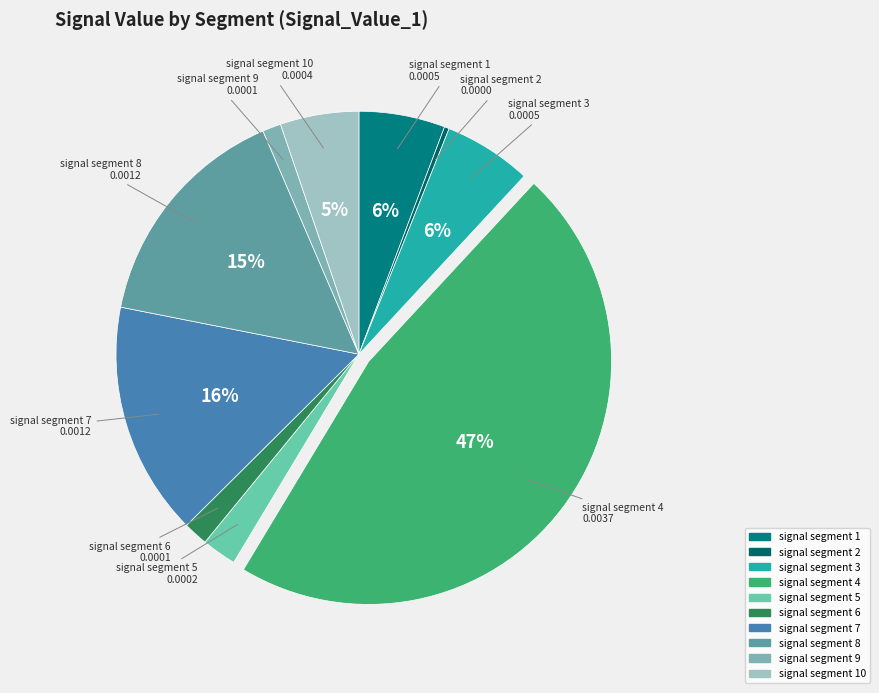

Which category has the smallest portion of the pie?

signal segment 2